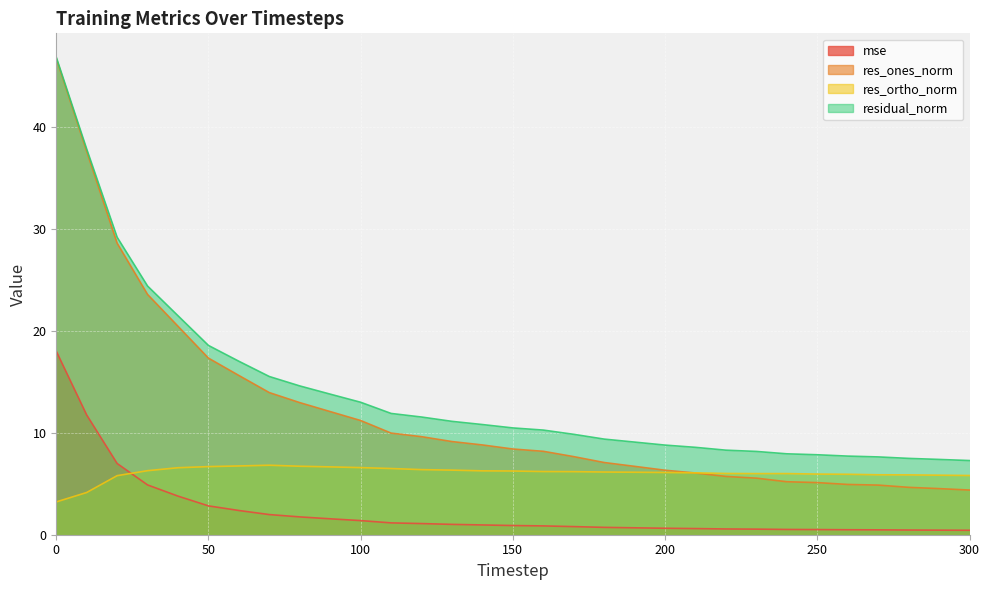

Is it true that mse equals 0.5 at 270?

True